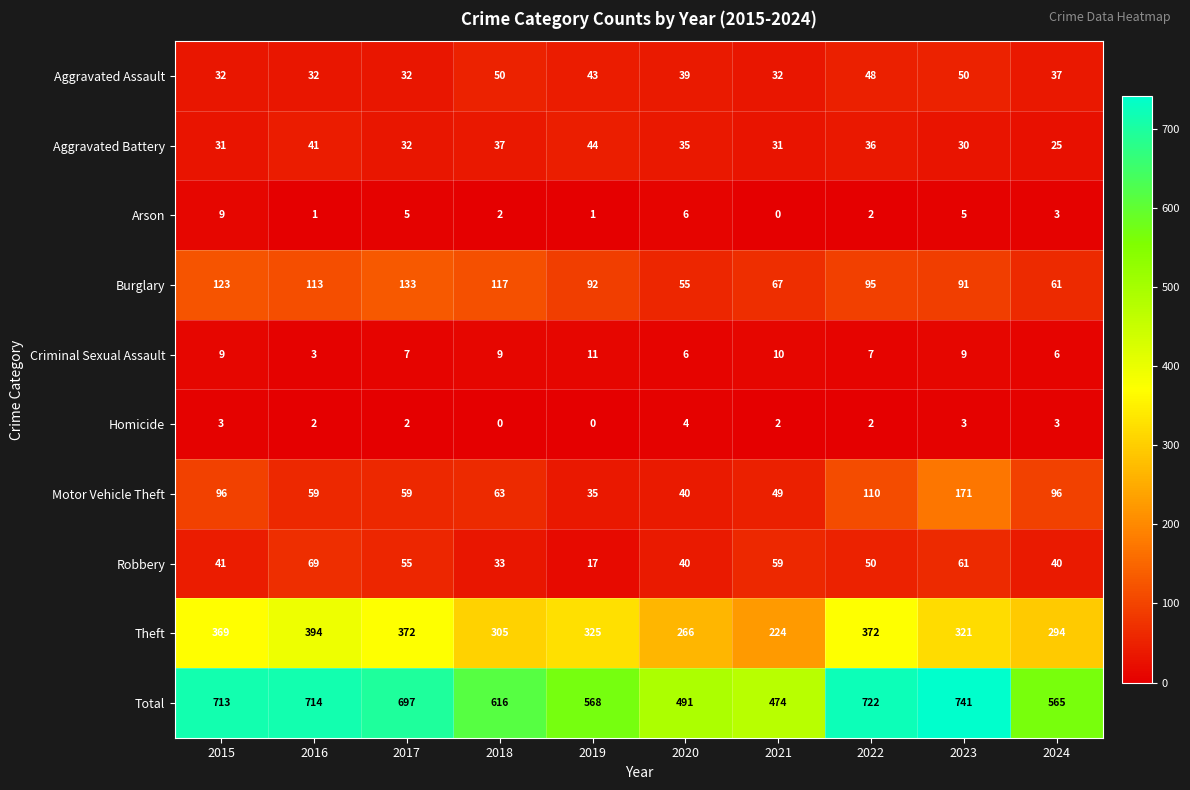

What is the difference between the highest and lowest values at 2024?

562